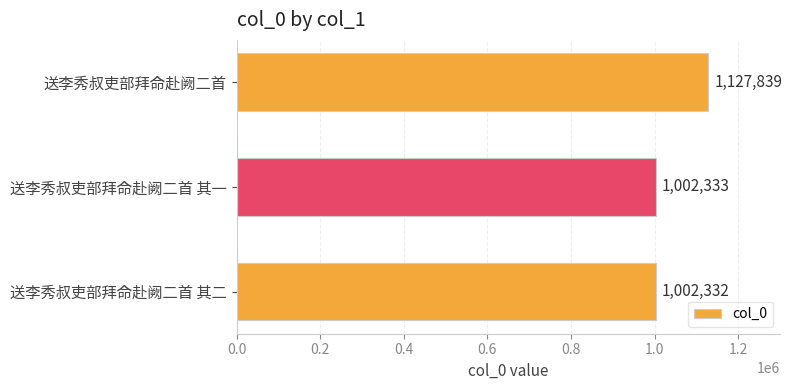

How many bars are there in total?

3